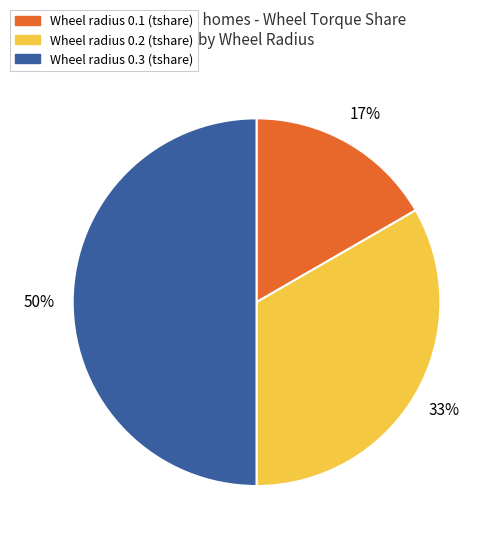

To the nearest percent, what is the difference between the largest and smallest slice percentages?

33%